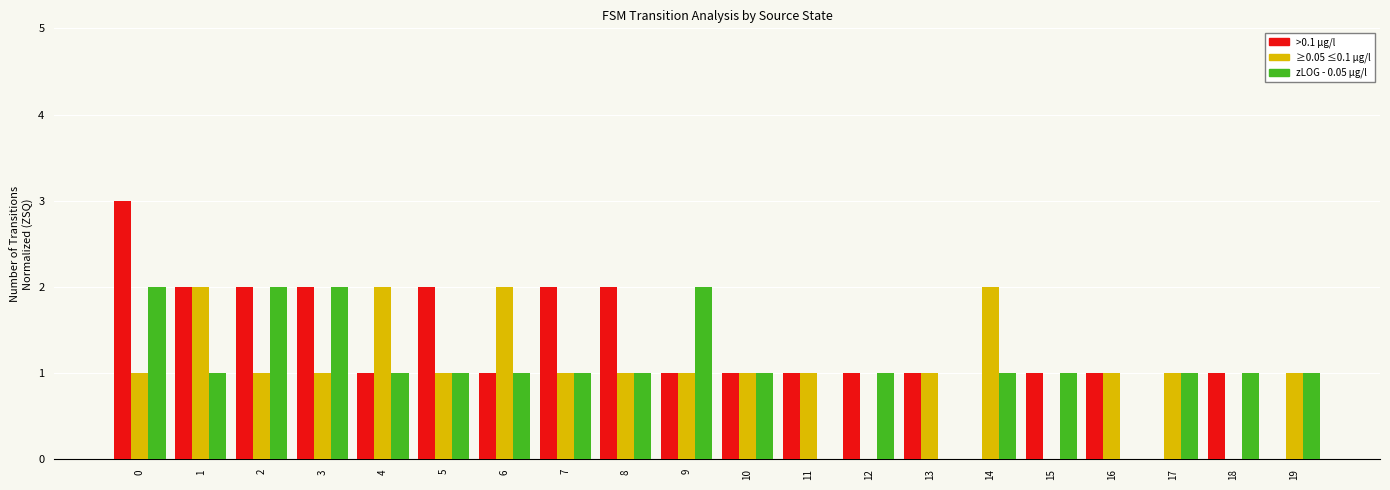

What is the total value across all series at 4?

4